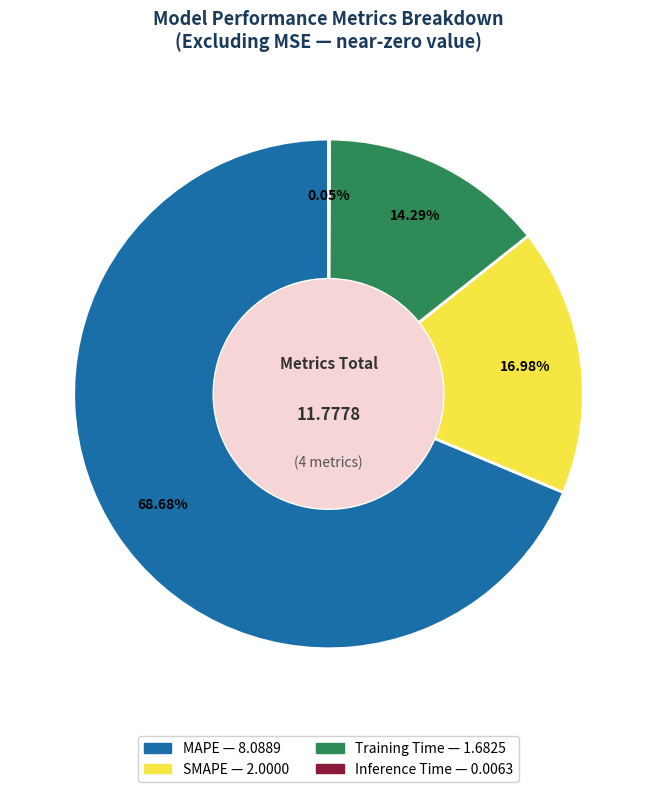

Is it true that Training Time is 14% of the pie?

True